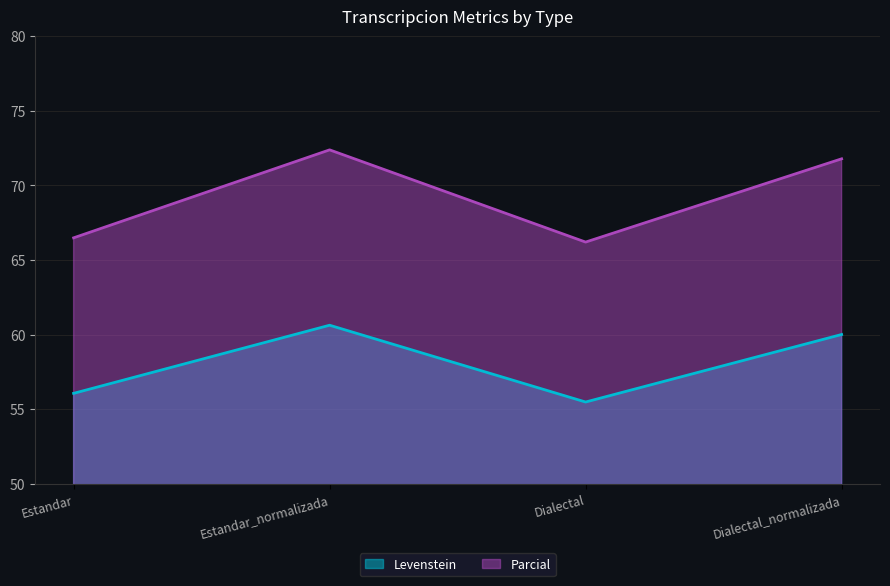

Rank the series at Dialectal_normalizada from highest to lowest value.

Parcial, Levenstein